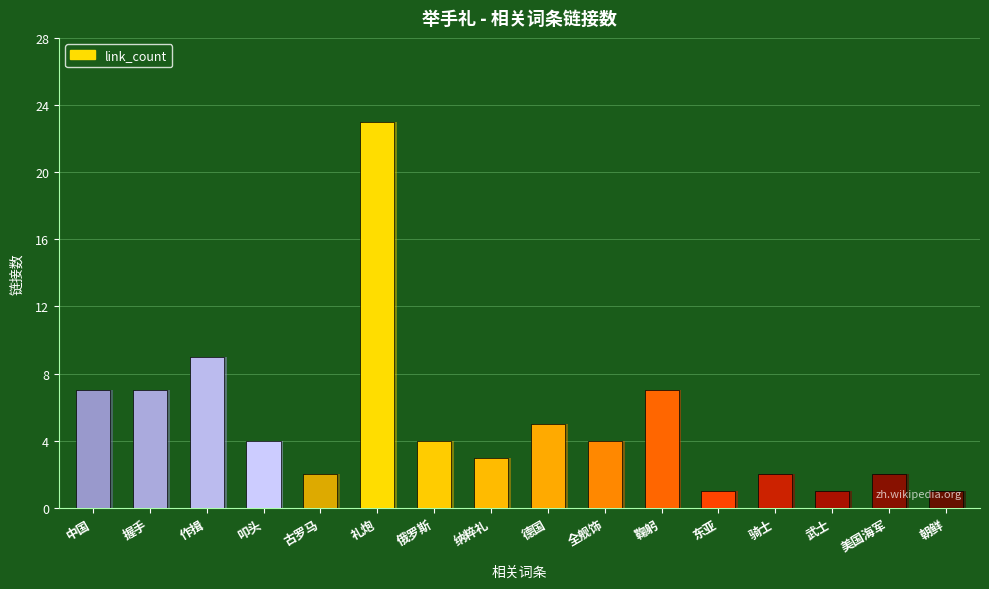

Rank the categories by value from lowest to highest.

东亚, 武士, 朝鲜, 古罗马, 骑士, 美国海军, 纳粹礼, 叩头, 俄罗斯, 全舰饰, 德国, 中国, 握手, 鞠躬, 作揖, 礼炮